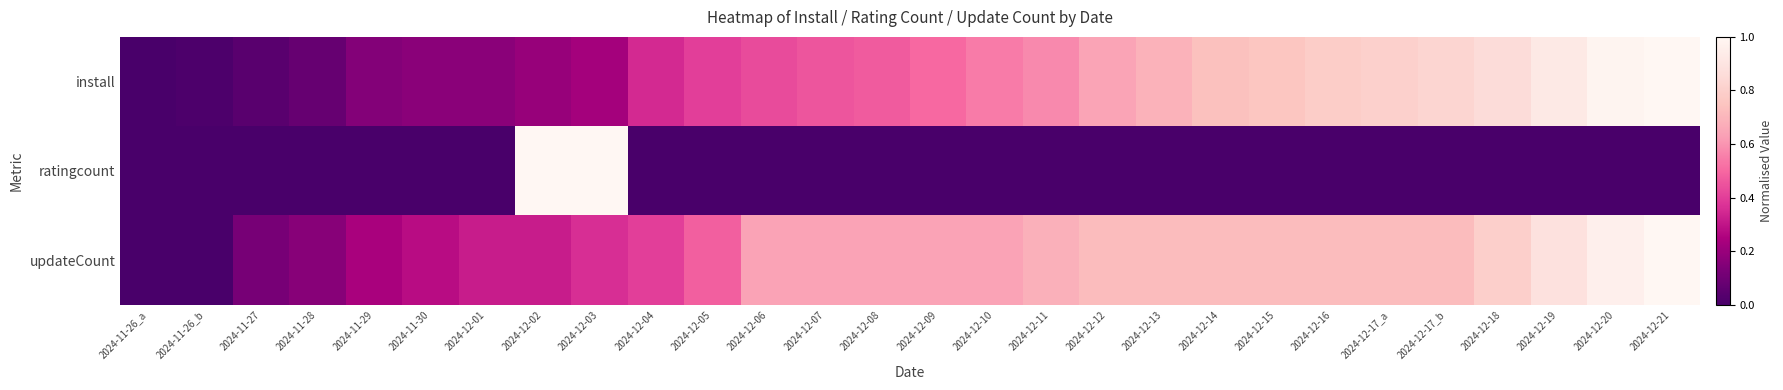

What is the spread (max minus min) of values at 2024-12-07?

0.6